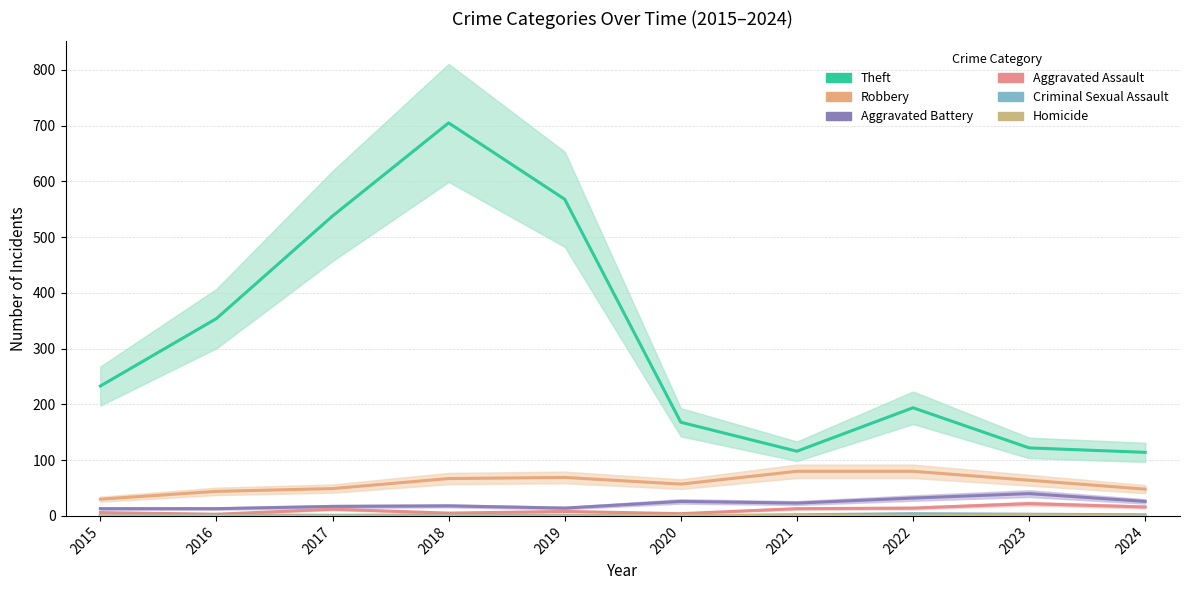

Which series has the largest total across all categories?

Theft